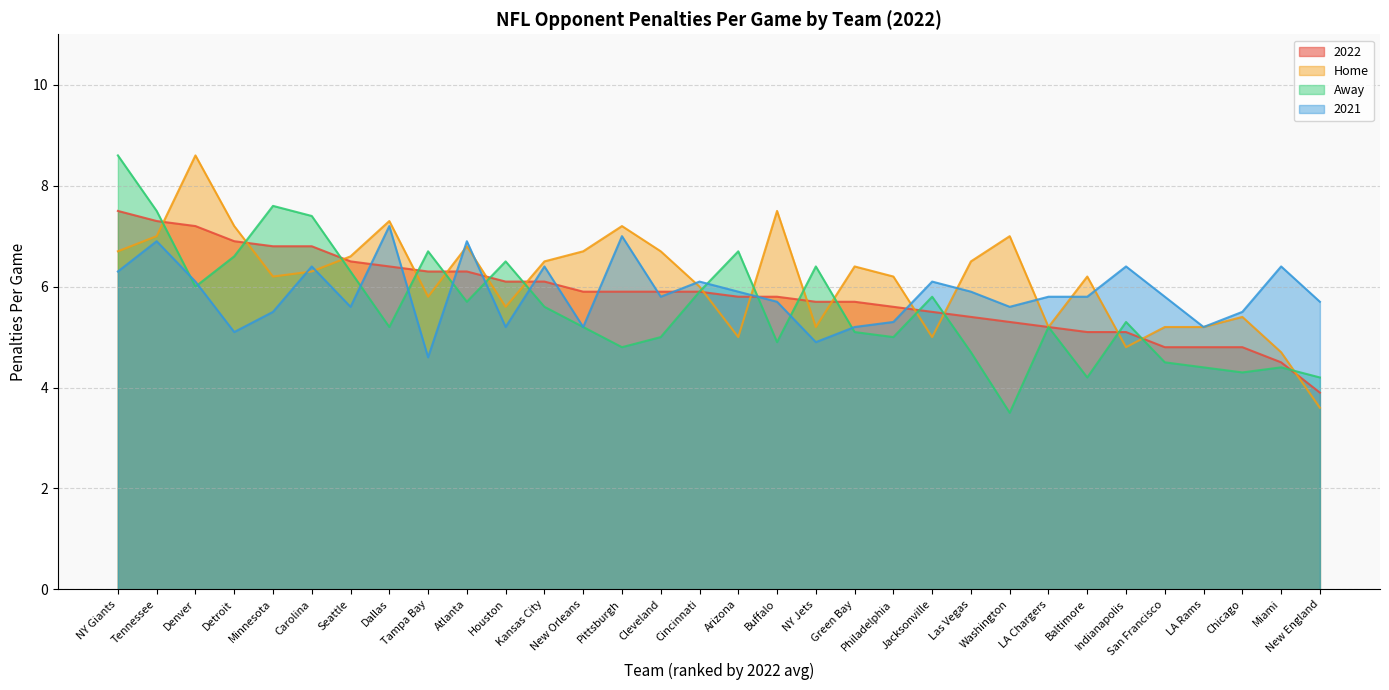

The value of Home at NY Giants is 6.7. True or false?

True